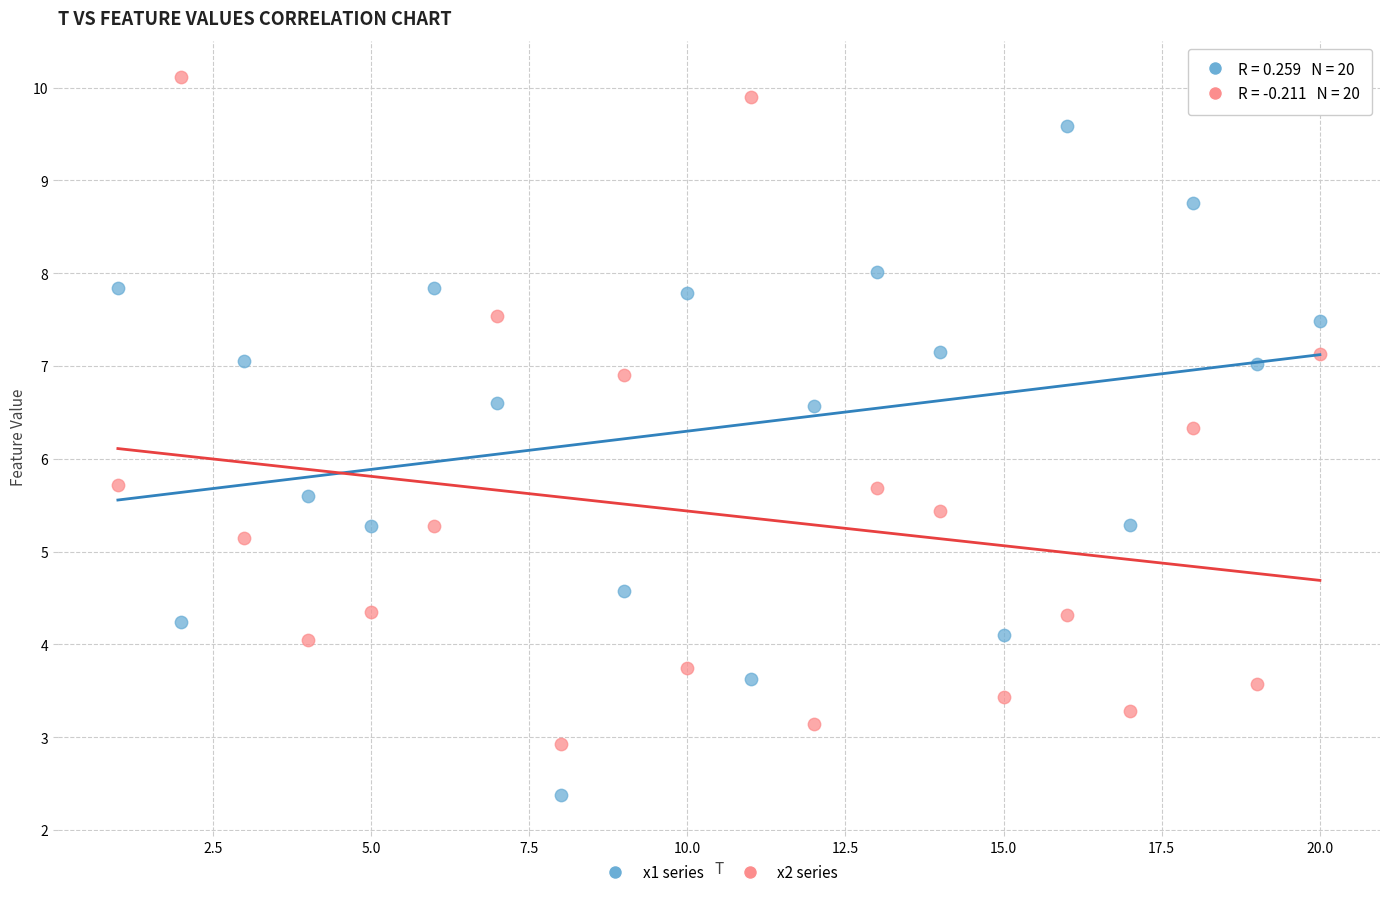

Across all data points, what is the range of X values (max minus min)?

19.0